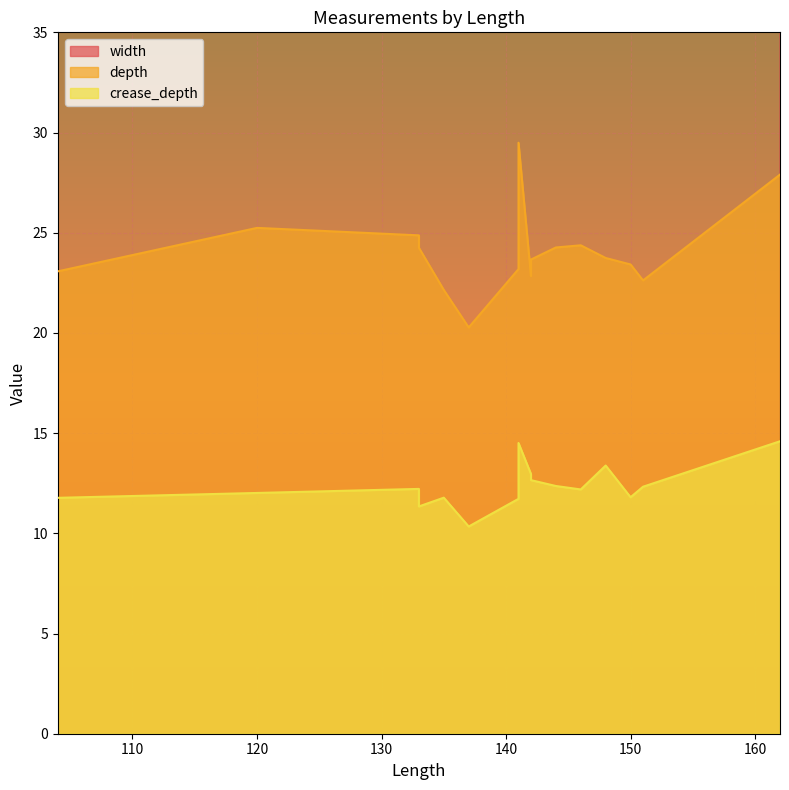

What is the value of the width point at the 7th from the left?

44.3